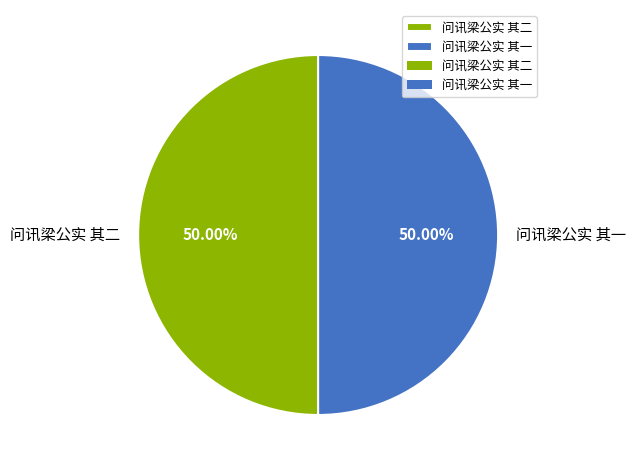

Do 问讯梁公实 其二 and 问讯梁公实 其一 together represent more than half of the pie?

Yes